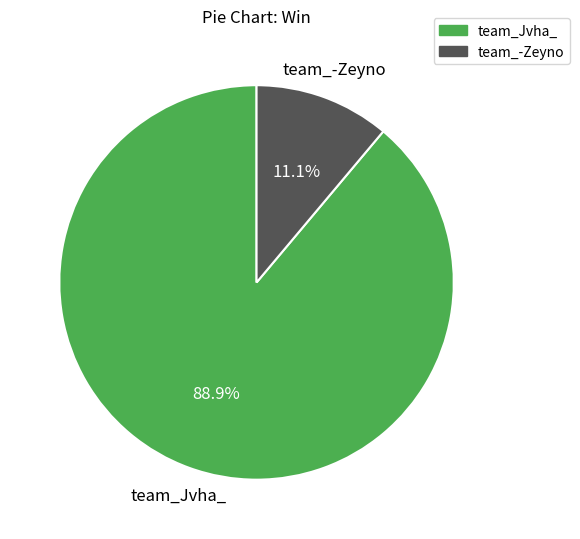

Which slice is the largest?

team_Jvha_